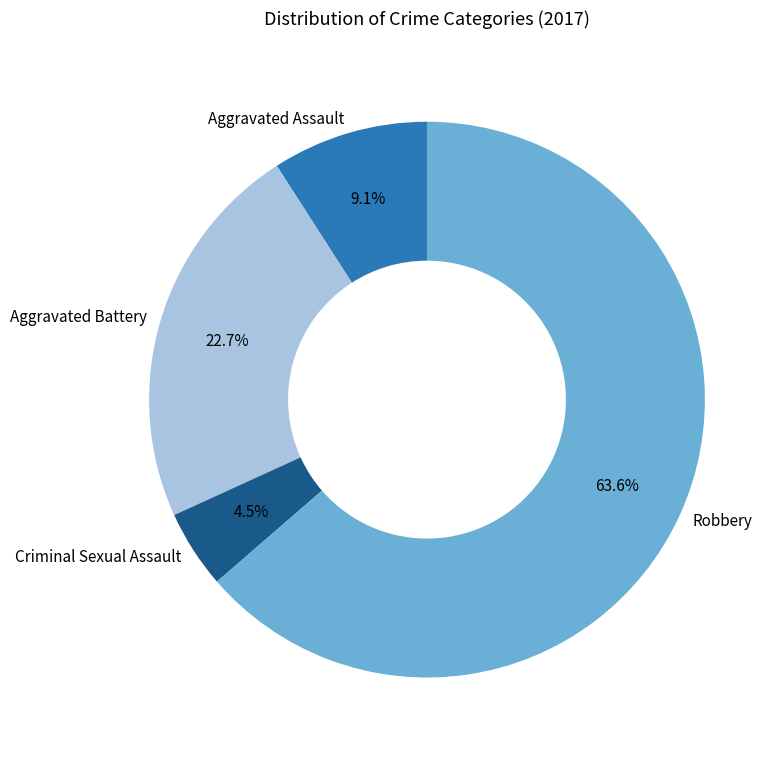

Rank the categories by value from highest to lowest.

Robbery, Aggravated Battery, Aggravated Assault, Criminal Sexual Assault